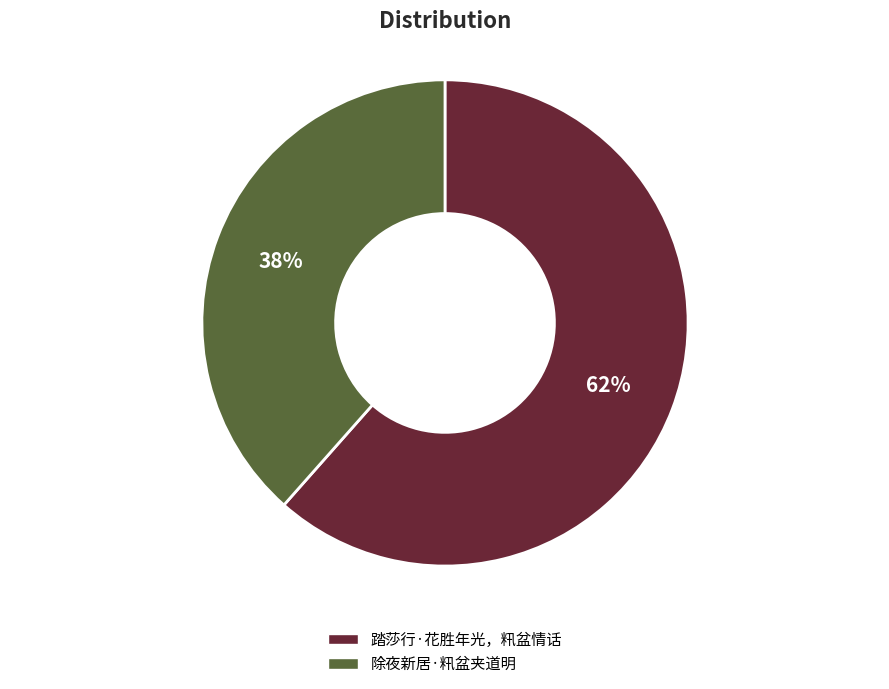

What is the ratio of the value at 踏莎行·花胜年光，籸盆情话 to the value at 除夜新居·籸盆夹道明?

1.6